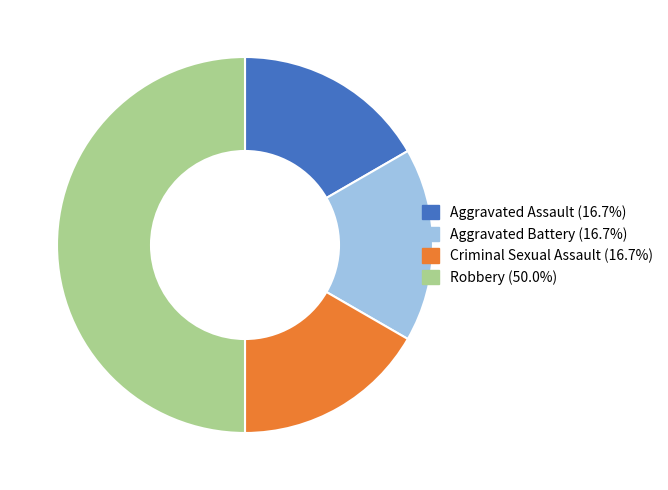

The Criminal Sexual Assault slice represents 5% of the pie. True or false?

False